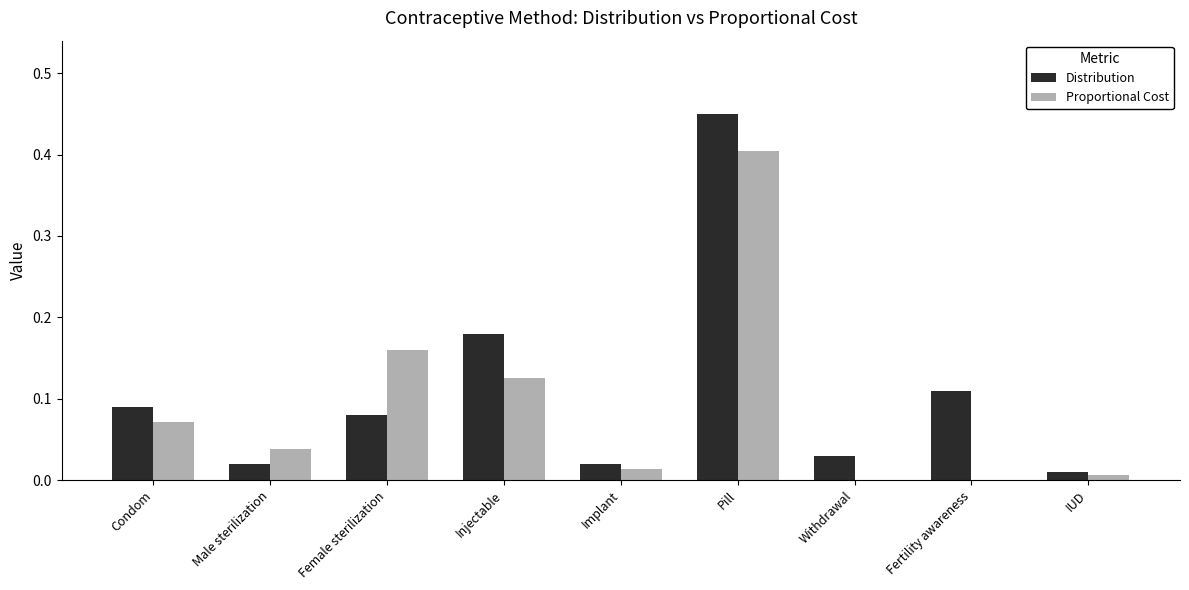

Between Female sterilization and Withdrawal, which series saw the biggest shift?

Proportional Cost